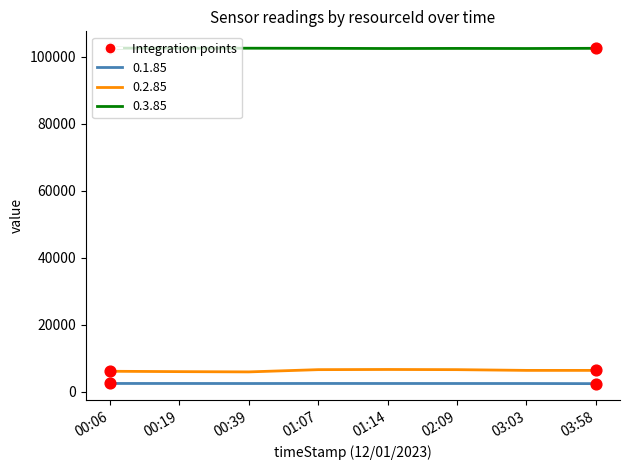

Is the value of 0.3.85 at 01:14 greater than the value of 0.2.85 at 03:58?

Yes